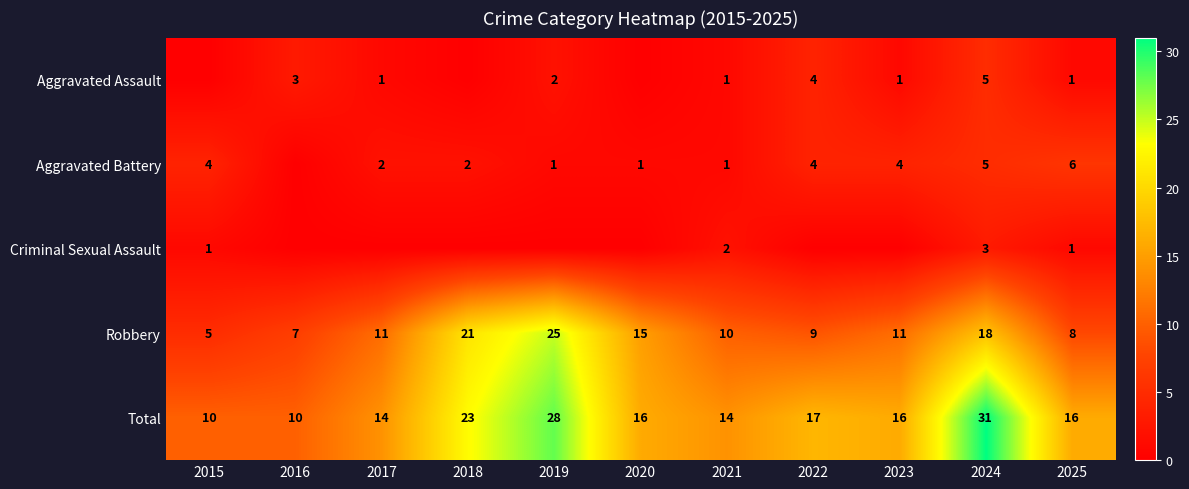

What value does the Total series have at 2024, to the nearest 5?

30